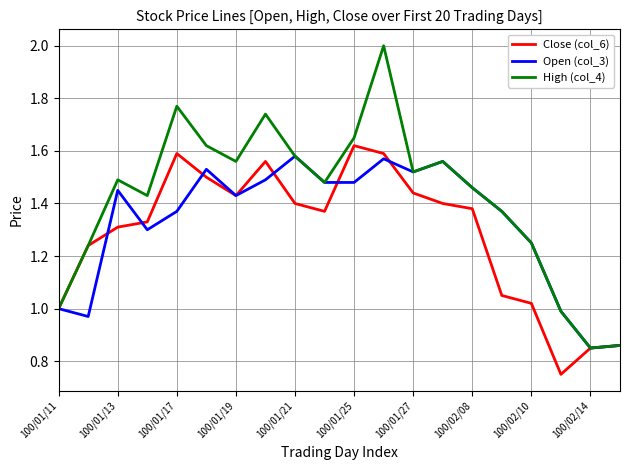

Which series has the largest range (max minus min)?

High (col_4)